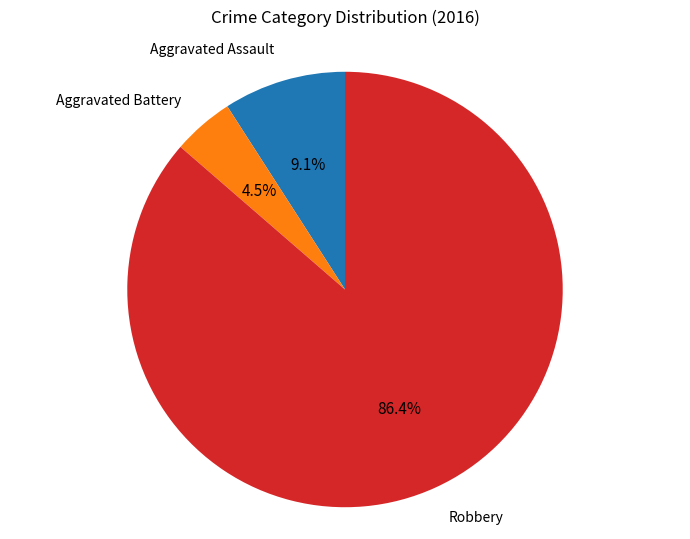

What percentage is NOT represented by Aggravated Assault?

90.9%